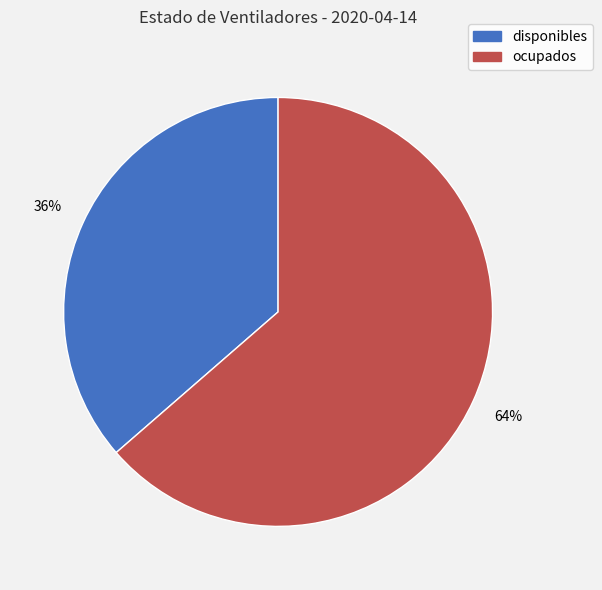

What percentage is the ocupados slice, to the nearest percent?

64%